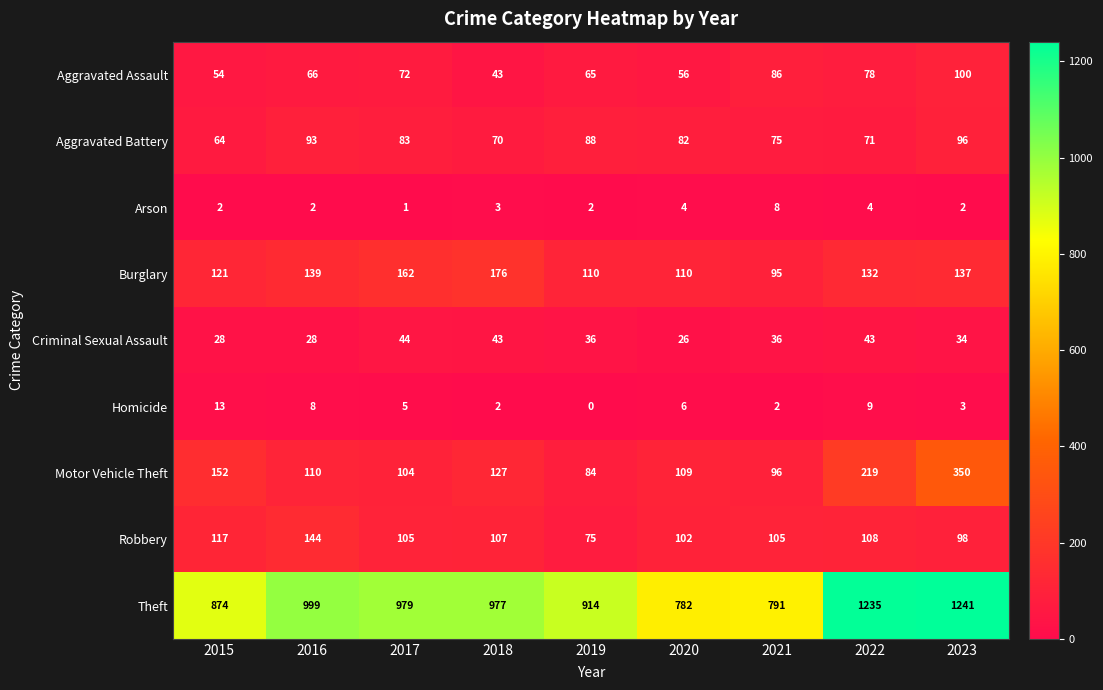

Which series changed the most between 2019 and 2022?

Theft